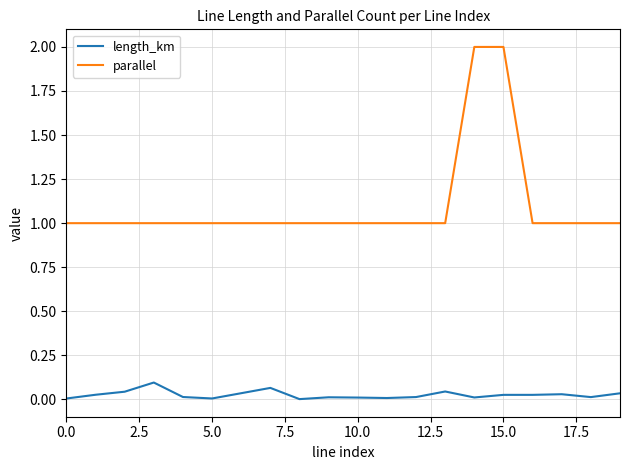

What is the maximum value shown in the chart?

2.0